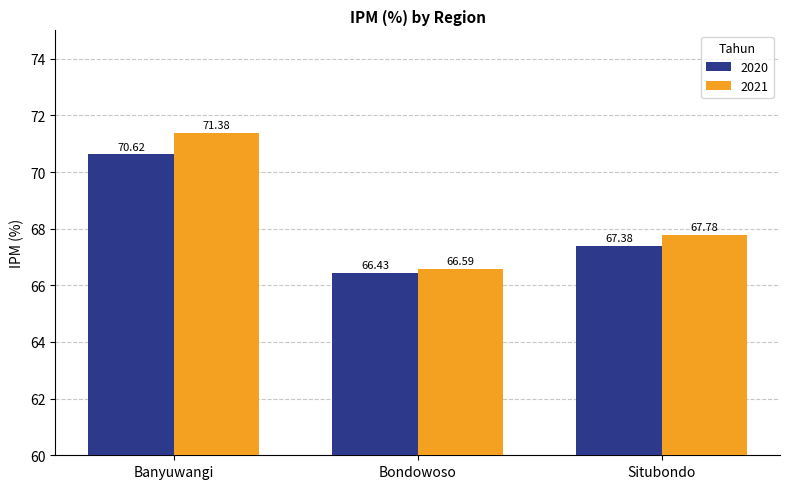

Does the chart contain any negative values?

No